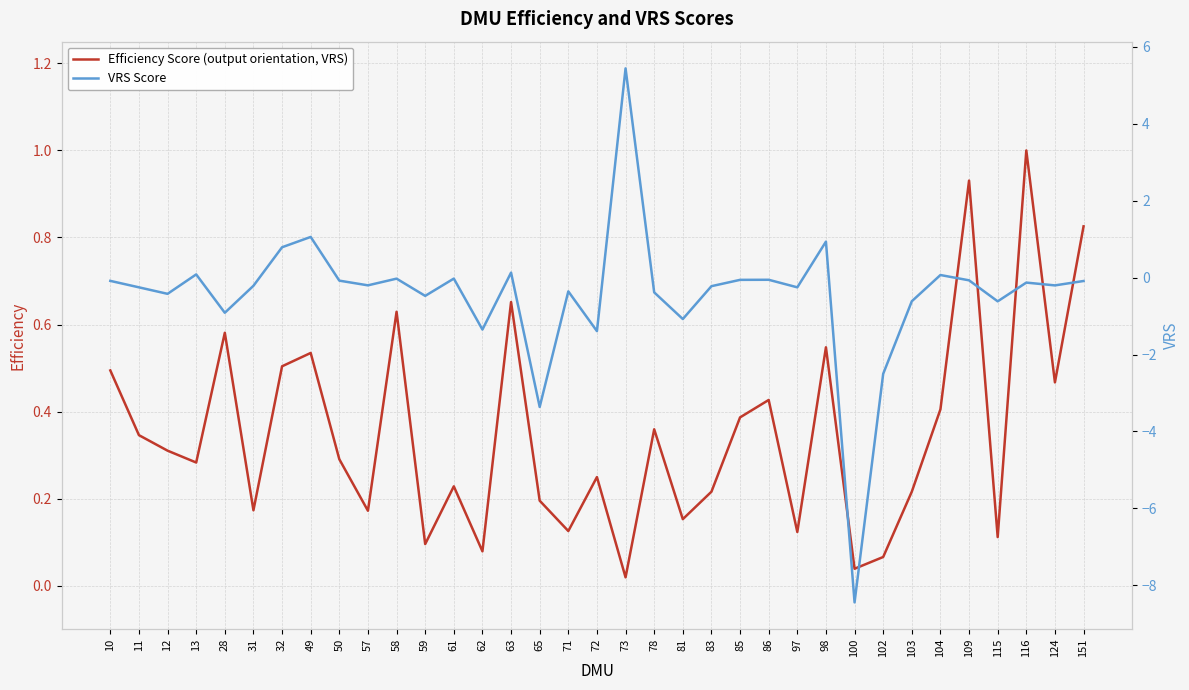

What is the difference between the maximum and second lowest values in the Efficiency Score (output orientation, VRS) series?

1.0